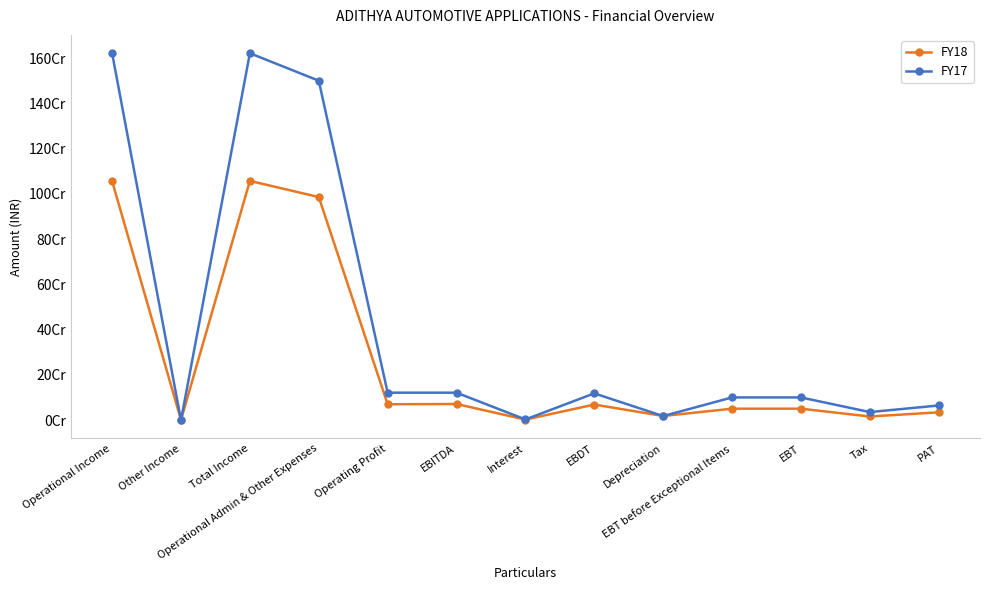

Which series ends up on top after the final intersection of FY18 and FY17?

FY17